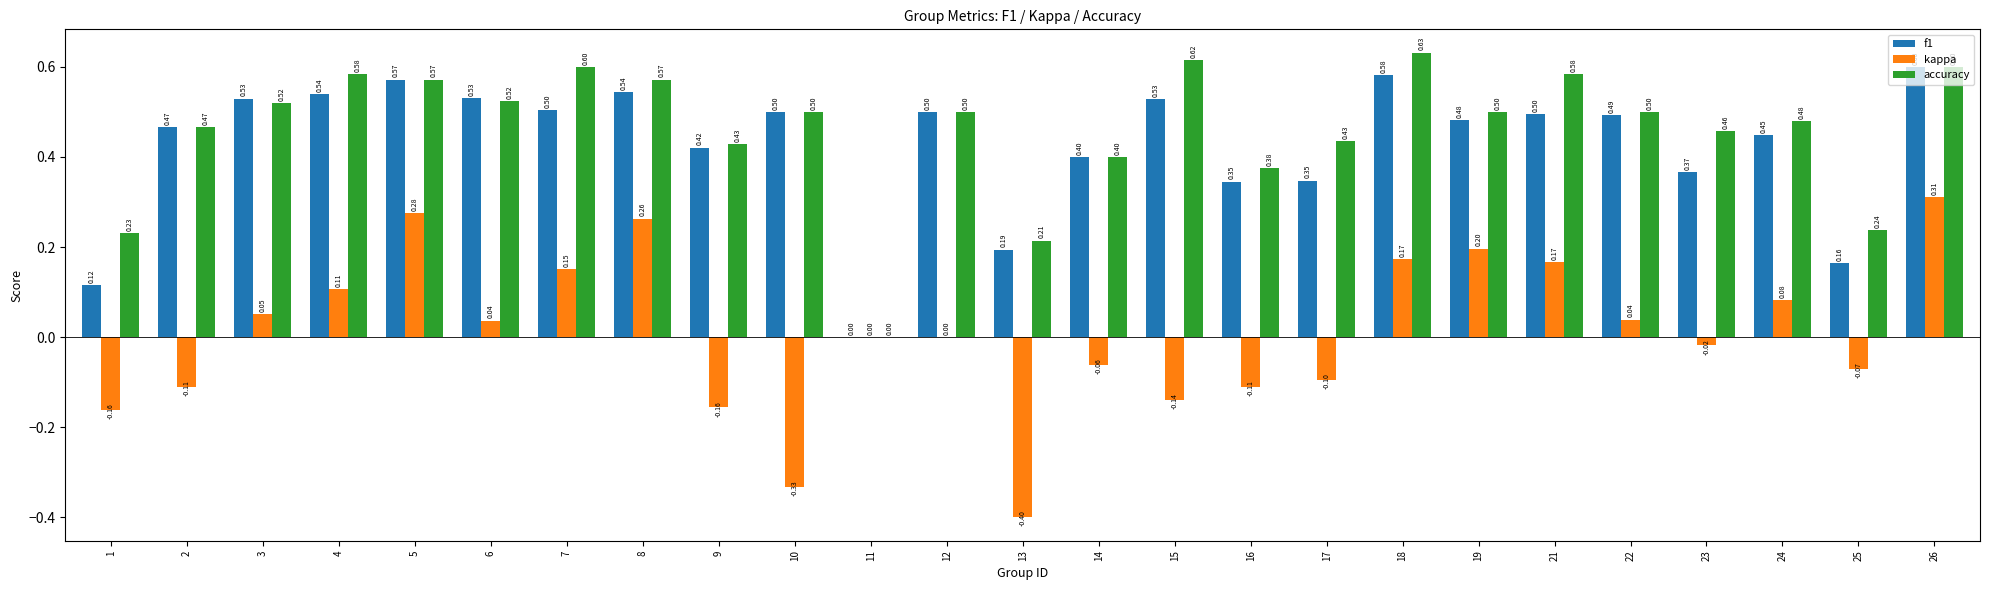

Where does the kappa series first go above 0?

3